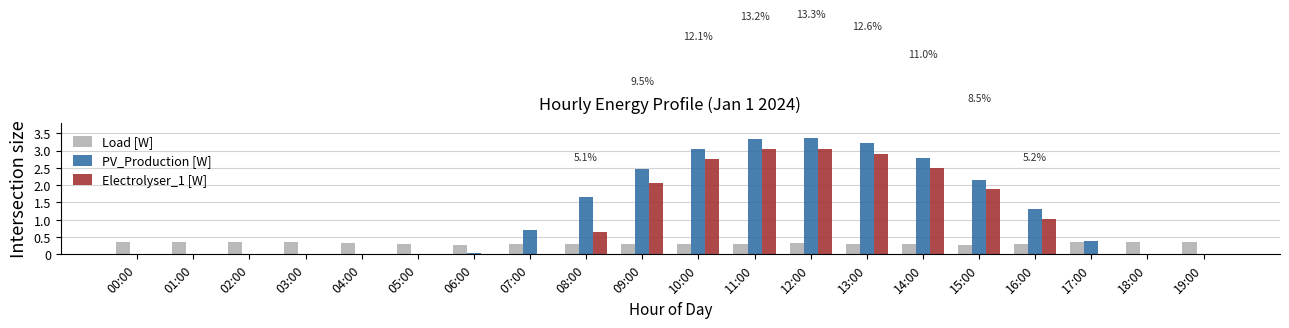

Between 03:00 and 16:00, which series saw the biggest shift?

PV_Production [W]